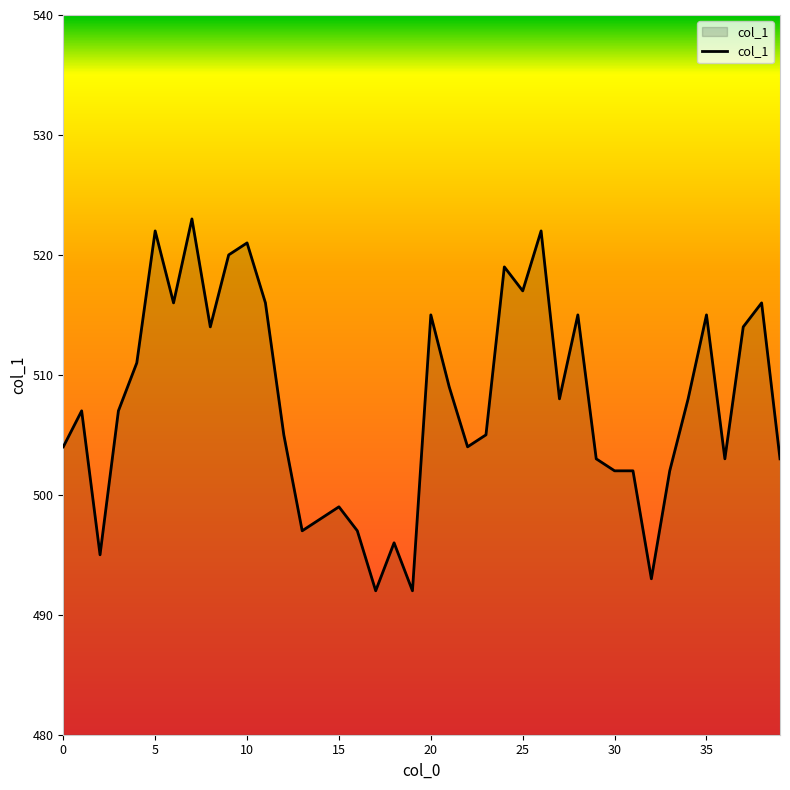

What is the difference between the second highest and second lowest values?

30